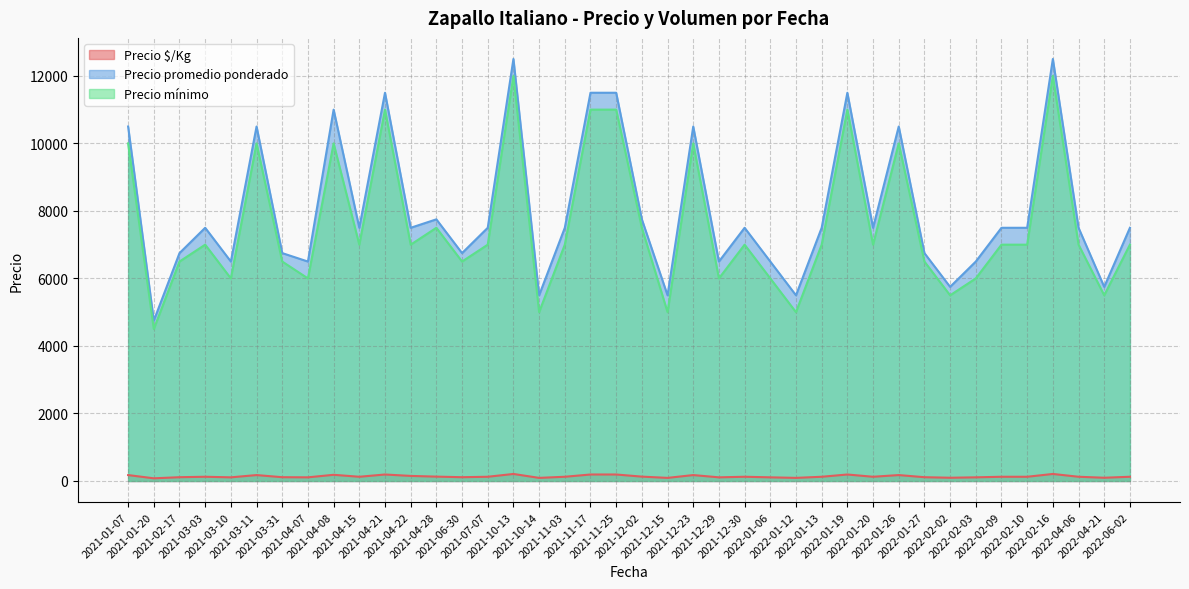

What is the minimum value shown in the chart?

79